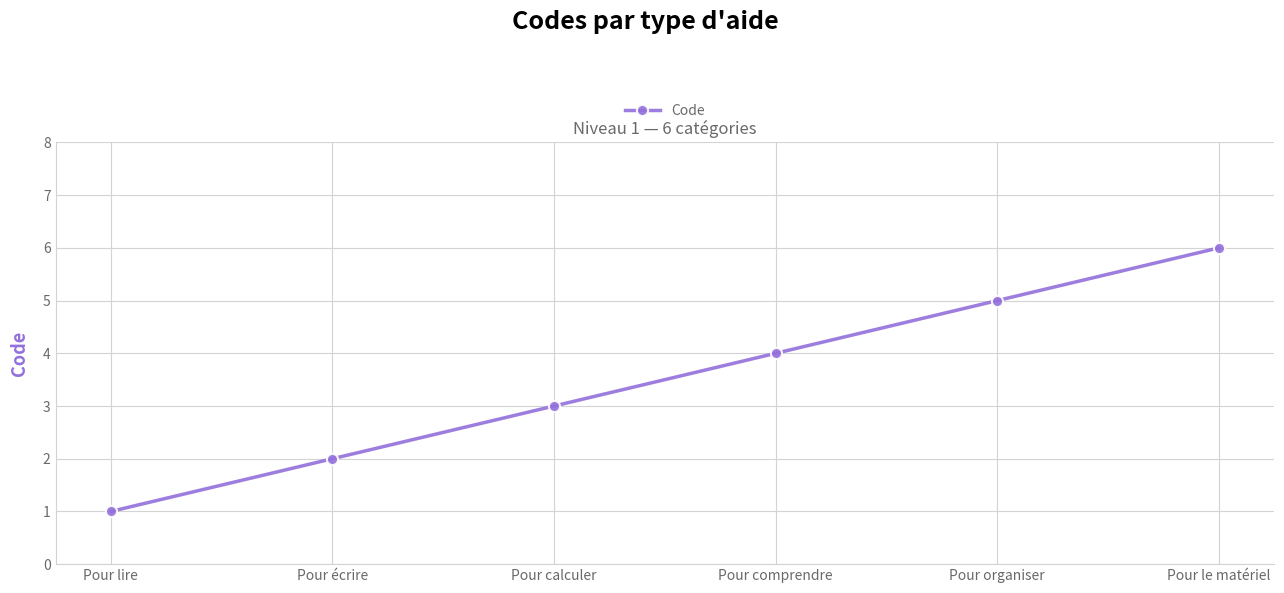

What is the change in value from Pour écrire to Pour le matériel?

+4